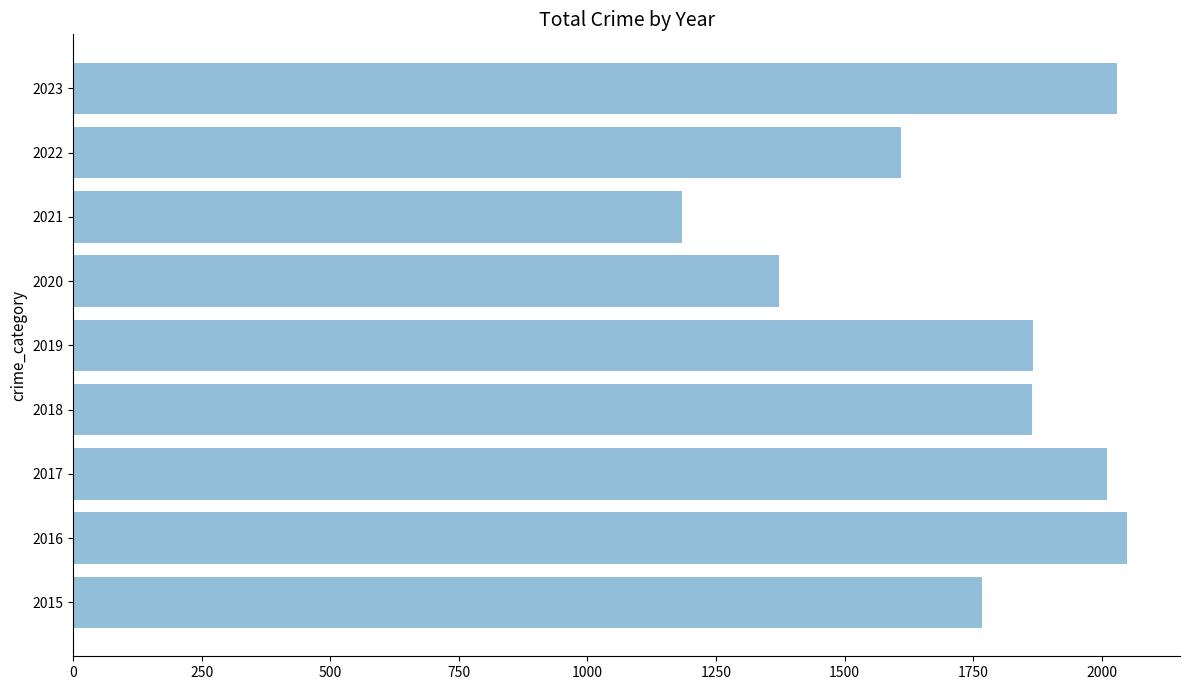

What is the ratio of the value at 2015 to the value at 2018?

0.9